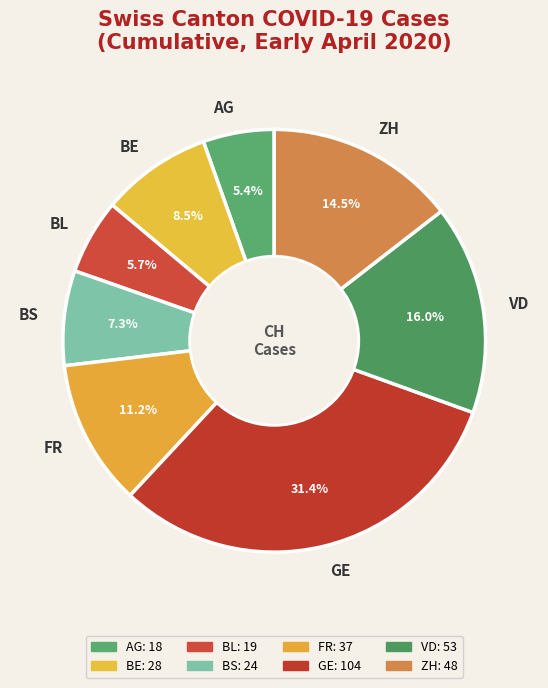

Does GE account for over 50% of the chart?

No